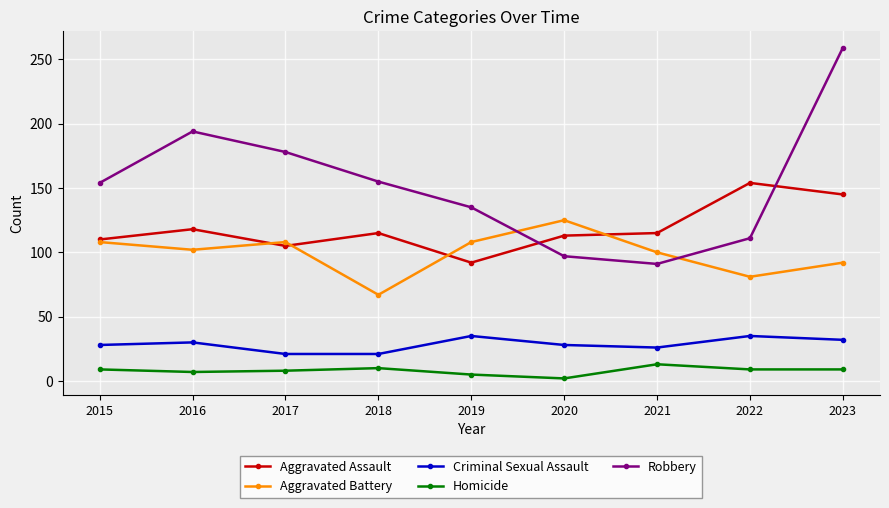

True or false: Aggravated Assault has more than 2 points higher than both neighbors.

True